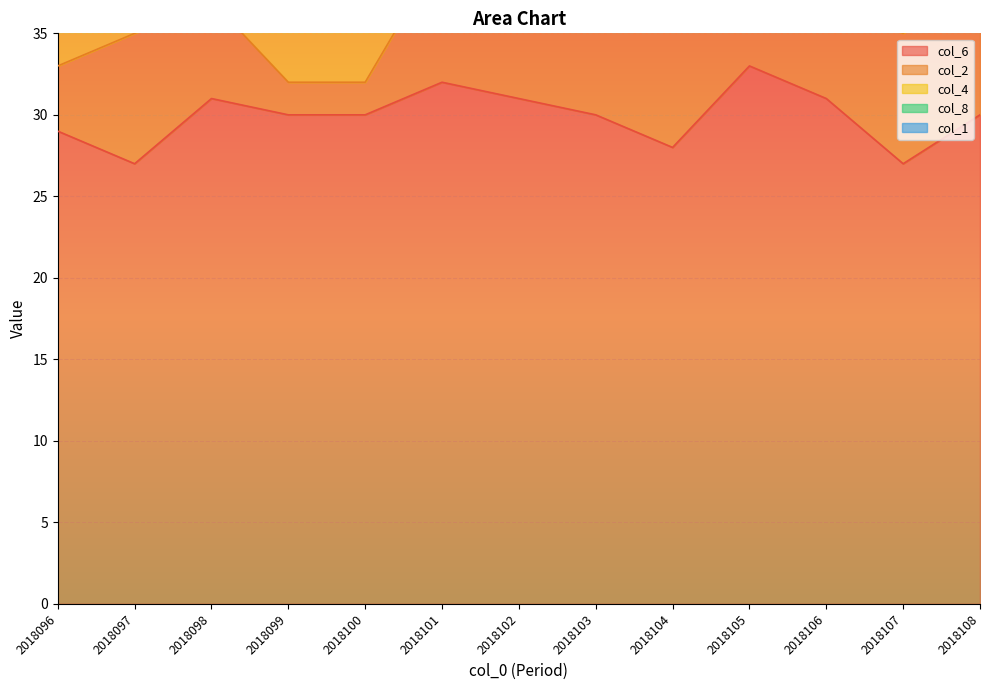

Where is col_2 nearest to the value 5?

2018102